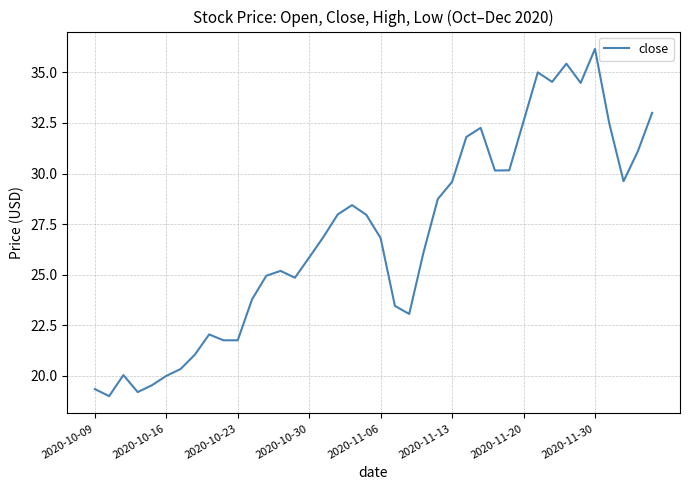

What is the difference between the maximum and minimum values?

17.2